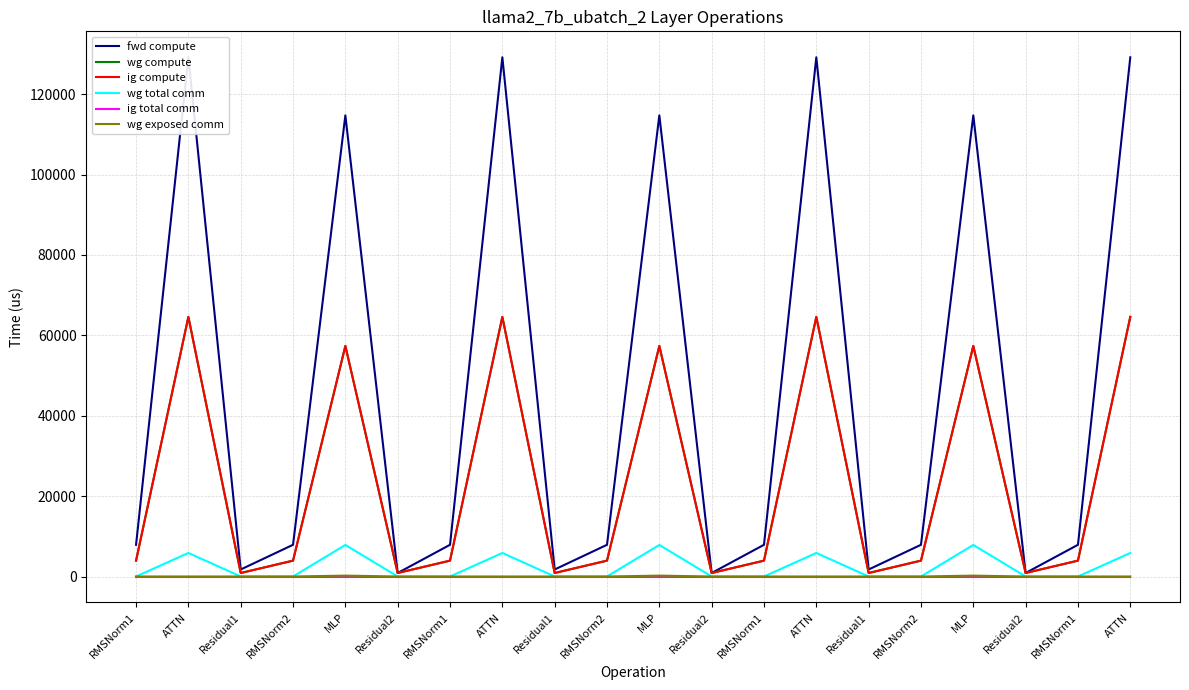

Reading left to right, list all the values displayed in this chart.

fwd compute: RMSNorm1=7890.5	ATTN=129184.6	Residual1=1743.2	RMSNorm2=7890.5	MLP=114733.8	Residual2=871.6	RMSNorm1=7890.5	ATTN=129184.6	Residual1=1743.2	RMSNorm2=7890.5	MLP=114733.8	Residual2=871.6	RMSNorm1=7890.5	ATTN=129184.6	Residual1=1743.2	RMSNorm2=7890.5	MLP=114733.8	Residual2=871.6	RMSNorm1=7890.5	ATTN=129184.6
wg compute: RMSNorm1=3945.3	ATTN=64592.3	Residual1=871.6	RMSNorm2=3945.3	MLP=57366.9	Residual2=871.6	RMSNorm1=3945.3	ATTN=64592.3	Residual1=871.6	RMSNorm2=3945.3	MLP=57366.9	Residual2=871.6	RMSNorm1=3945.3	ATTN=64592.3	Residual1=871.6	RMSNorm2=3945.3	MLP=57366.9	Residual2=871.6	RMSNorm1=3945.3	ATTN=64592.3
ig compute: RMSNorm1=3945.3	ATTN=64592.3	Residual1=871.6	RMSNorm2=3945.3	MLP=57366.9	Residual2=871.6	RMSNorm1=3945.3	ATTN=64592.3	Residual1=871.6	RMSNorm2=3945.3	MLP=57366.9	Residual2=871.6	RMSNorm1=3945.3	ATTN=64592.3	Residual1=871.6	RMSNorm2=3945.3	MLP=57366.9	Residual2=871.6	RMSNorm1=3945.3	ATTN=64592.3
wg total comm: RMSNorm1=0.0	ATTN=5855.3	Residual1=0.0	RMSNorm2=0.0	MLP=7851.5	Residual2=0.0	RMSNorm1=0.0	ATTN=5855.3	Residual1=0.0	RMSNorm2=0.0	MLP=7851.5	Residual2=0.0	RMSNorm1=0.0	ATTN=5855.3	Residual1=0.0	RMSNorm2=0.0	MLP=7851.5	Residual2=0.0	RMSNorm1=0.0	ATTN=5855.3
ig total comm: RMSNorm1=0.0	ATTN=0.0	Residual1=0.0	RMSNorm2=0.0	MLP=0.0	Residual2=0.0	RMSNorm1=0.0	ATTN=0.0	Residual1=0.0	RMSNorm2=0.0	MLP=0.0	Residual2=0.0	RMSNorm1=0.0	ATTN=0.0	Residual1=0.0	RMSNorm2=0.0	MLP=0.0	Residual2=0.0	RMSNorm1=0.0	ATTN=0.0
wg exposed comm: RMSNorm1=0.0	ATTN=0.0	Residual1=0.0	RMSNorm2=0.0	MLP=218.6	Residual2=0.0	RMSNorm1=0.0	ATTN=0.0	Residual1=0.0	RMSNorm2=0.0	MLP=218.6	Residual2=0.0	RMSNorm1=0.0	ATTN=0.0	Residual1=0.0	RMSNorm2=0.0	MLP=218.6	Residual2=0.0	RMSNorm1=0.0	ATTN=0.0